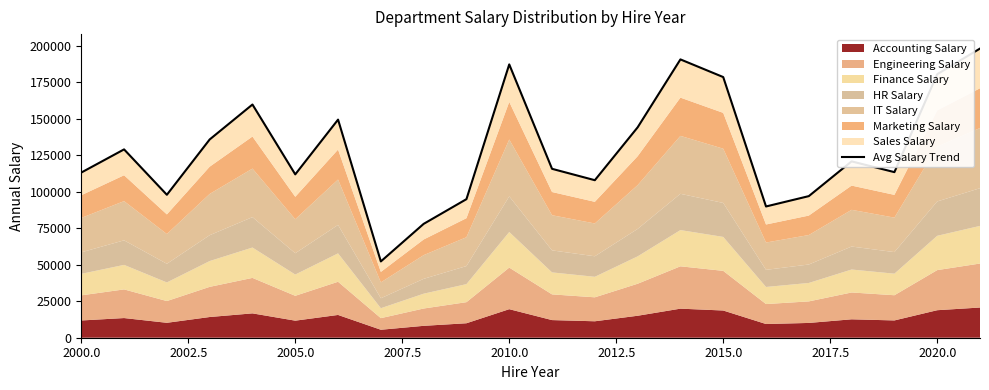

What is the value of the 3rd point from the left?

98000